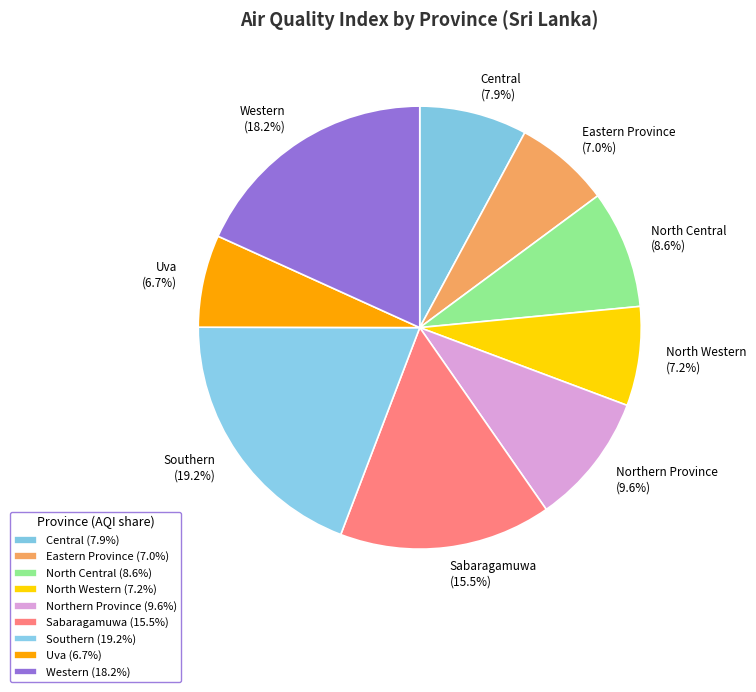

To the nearest percent, what is the difference between the North Central and Western slice percentages?

10%